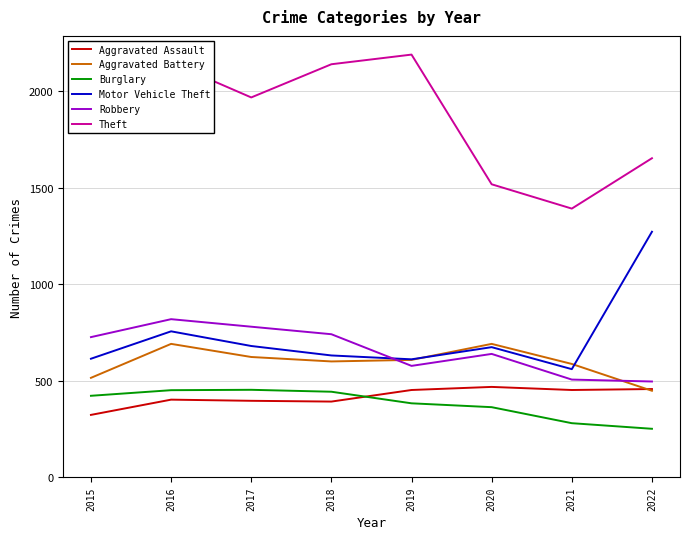

How many series are shown in this chart?

6